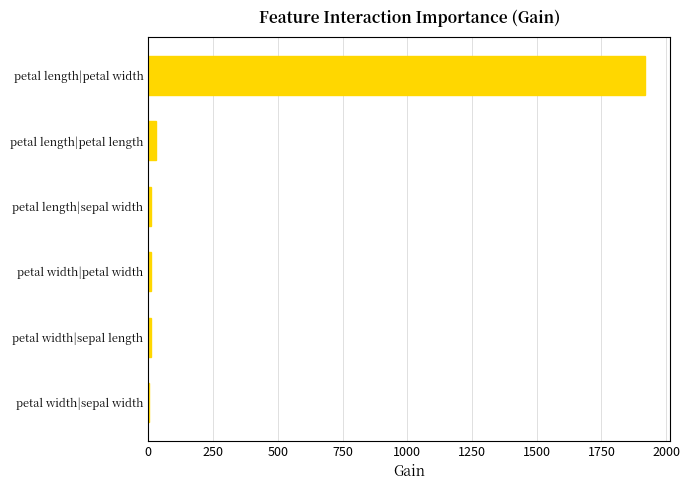

What is the maximum value shown in the chart?

1920.1